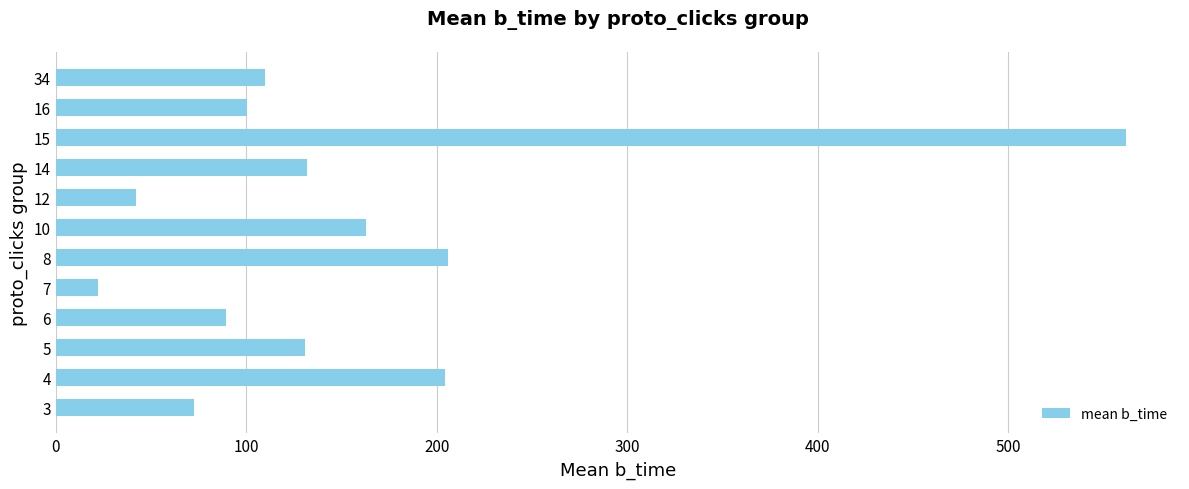

How many bars are there in total?

12